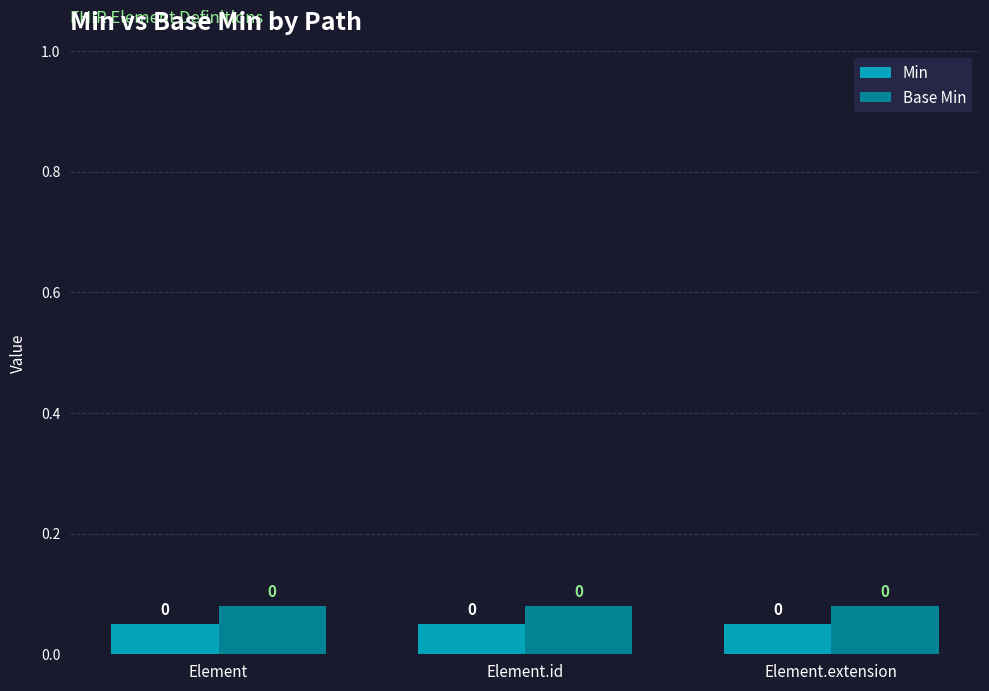

The value of Base Min at Element.extension is 0.0. True or false?

False